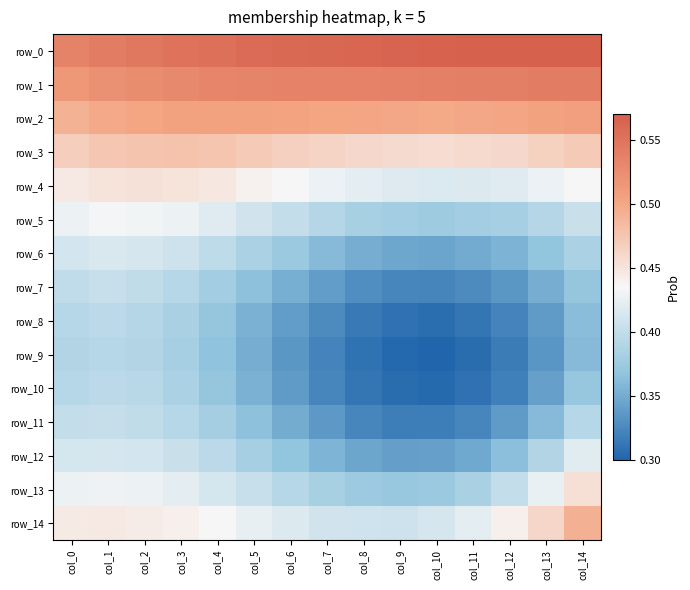

The row_13 series shows 0.4 at col_1. True or false?

True